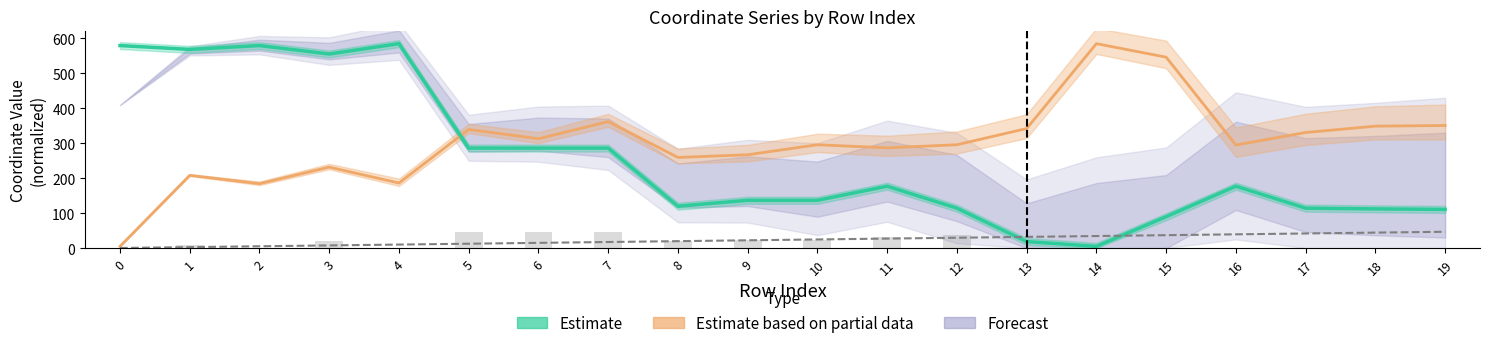

What is the difference between the maximum and minimum values?

580.0